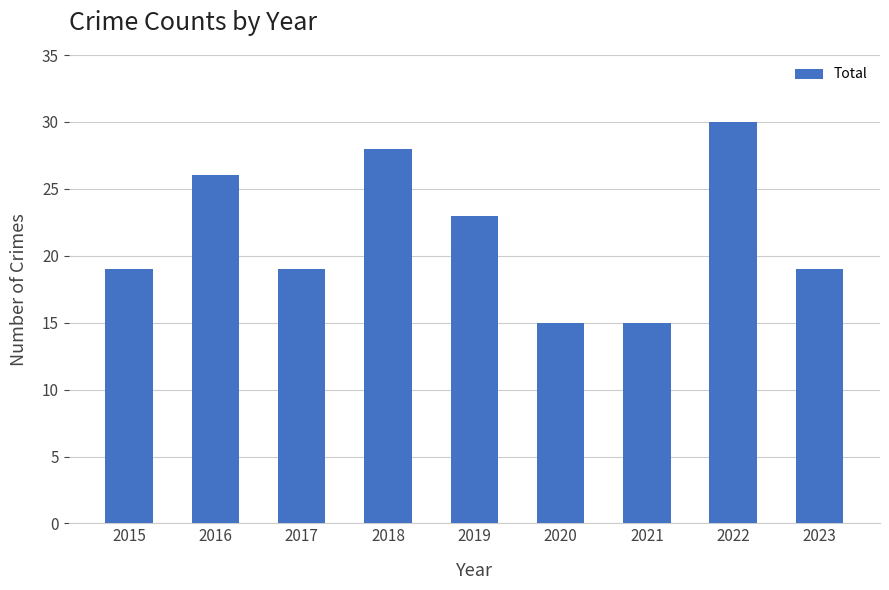

What is the change in value from 2020 to 2023?

+4